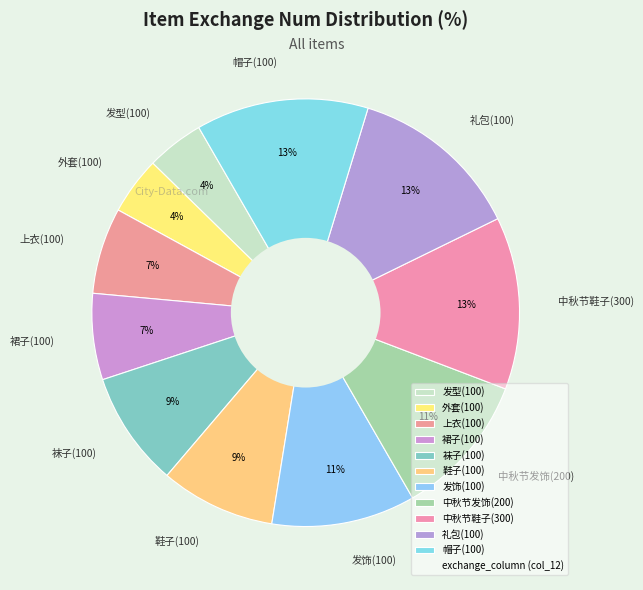

To the nearest percent, what percentage of the pie is 礼包(100)?

13%